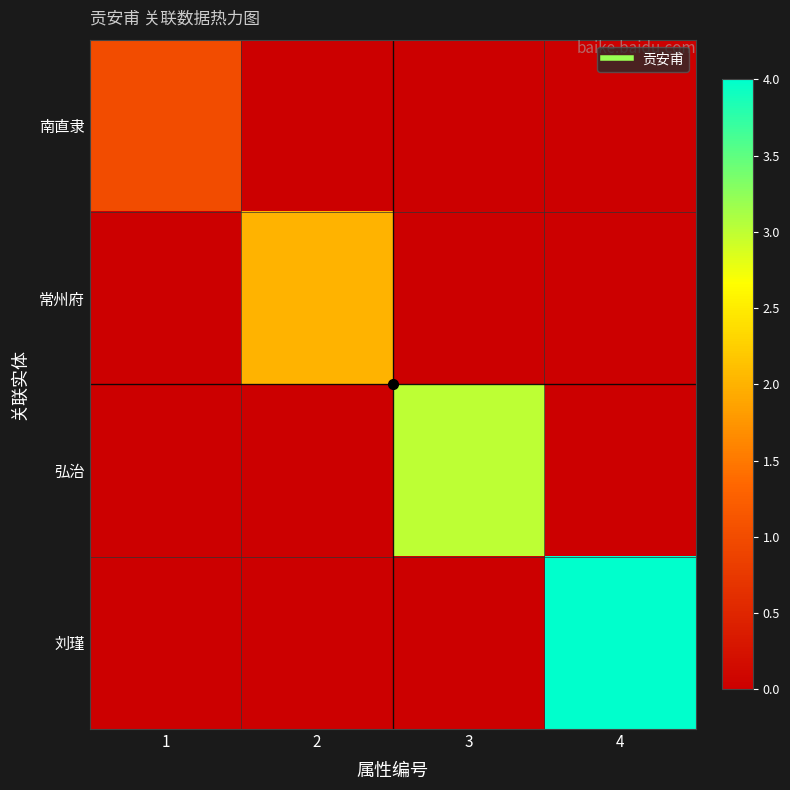

Rank the series at 4 from lowest to highest value.

南直隶, 常州府, 弘治, 刘瑾